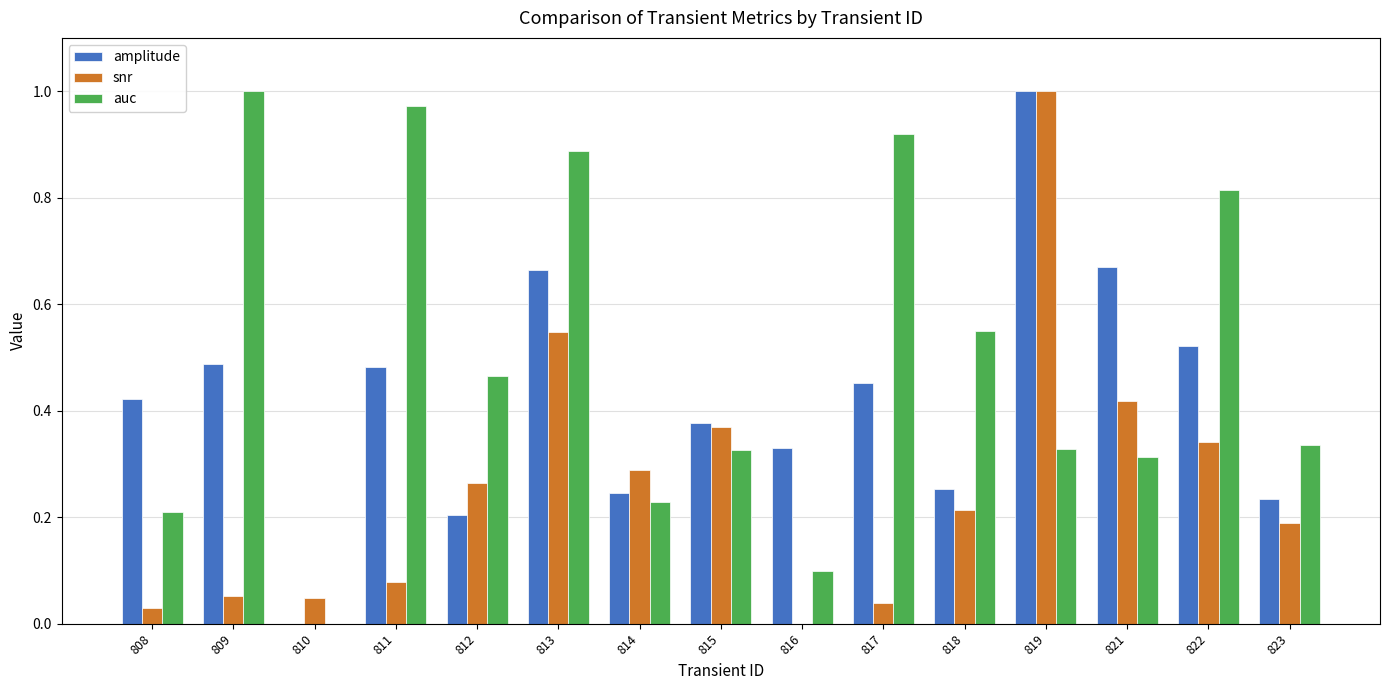

At which label does snr reach its peak?

819